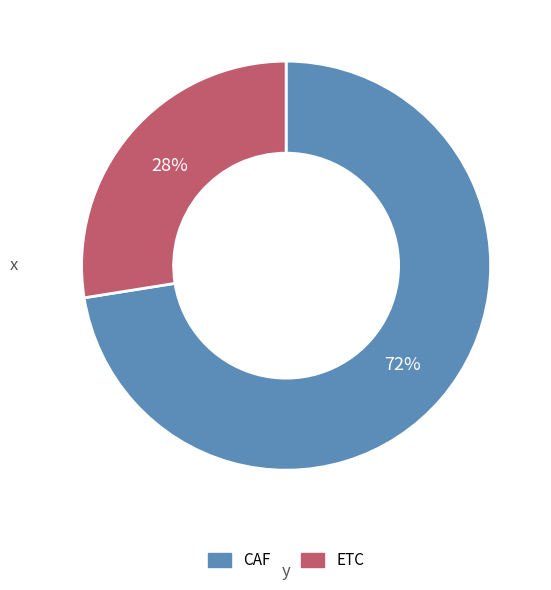

Rank the categories by value from highest to lowest.

CAF, ETC